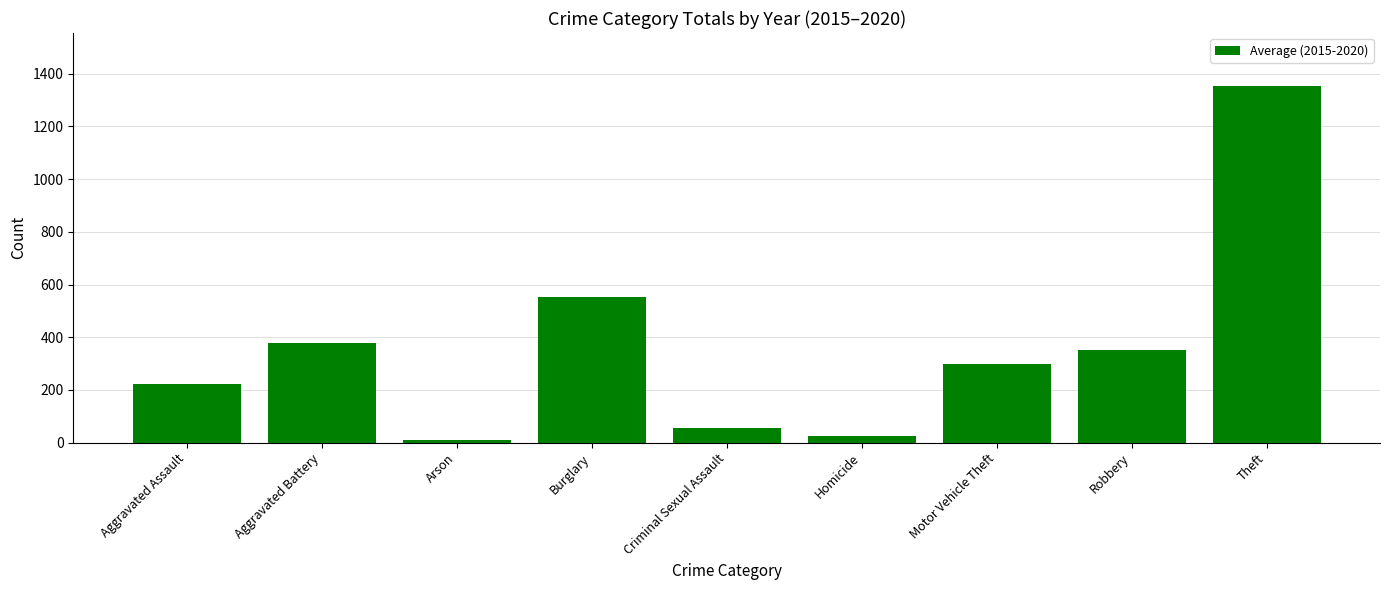

What is the value of the 6th bar from the left?

27.0